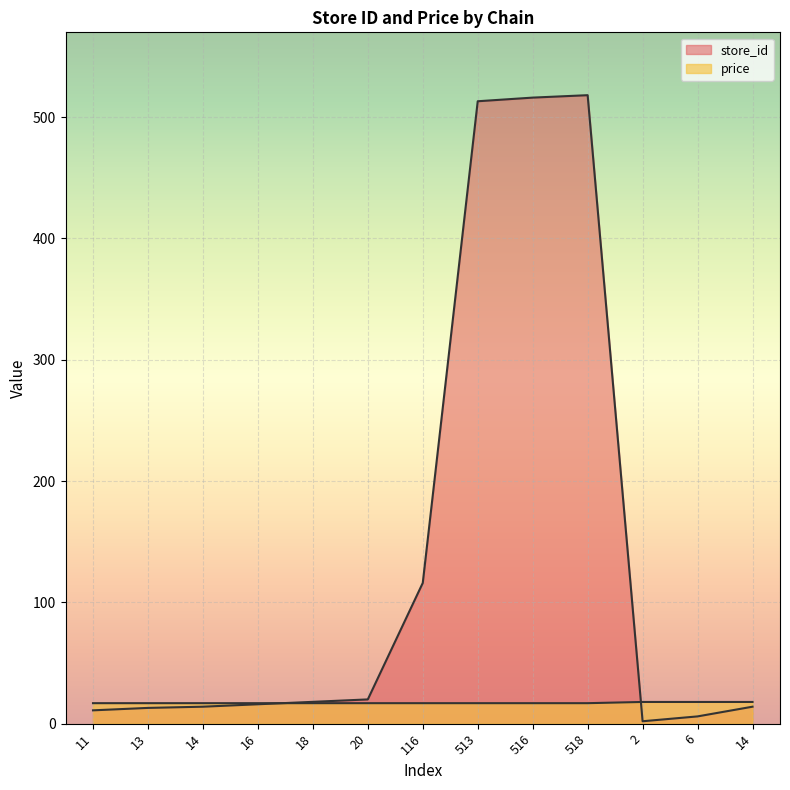

True or false: price has more than 0 interior local peaks.

False